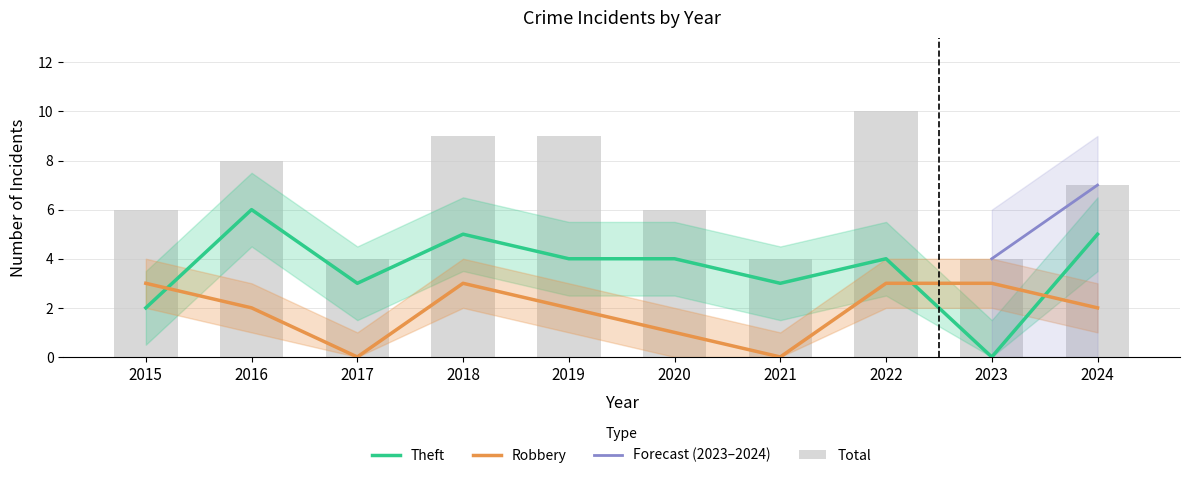

Which label corresponds to the largest value in the chart?

2022